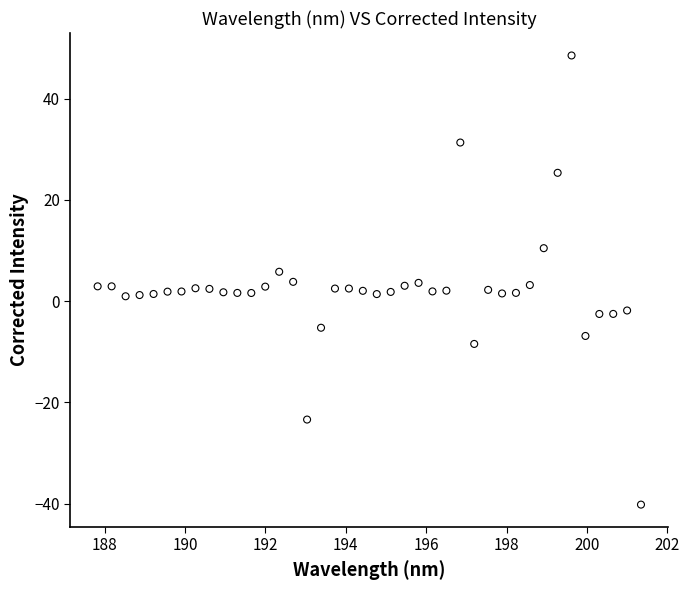

What is the range of X values (max minus min)?

13.5